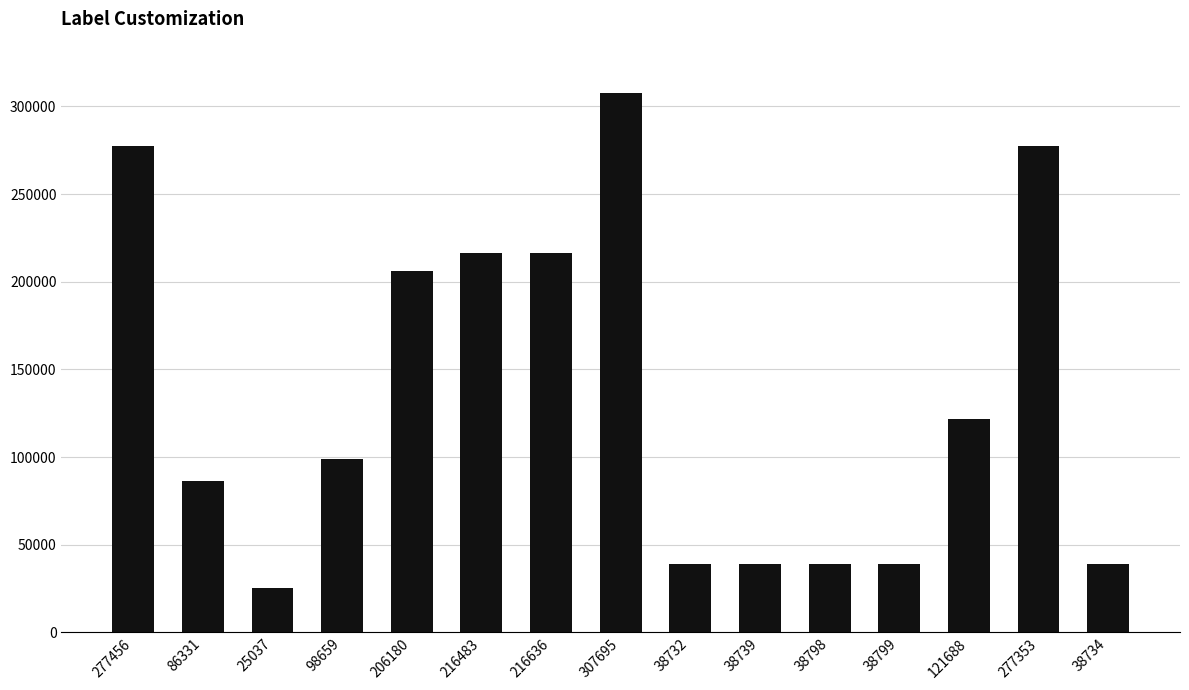

True or false: the data shows 277353 at 277353.

True